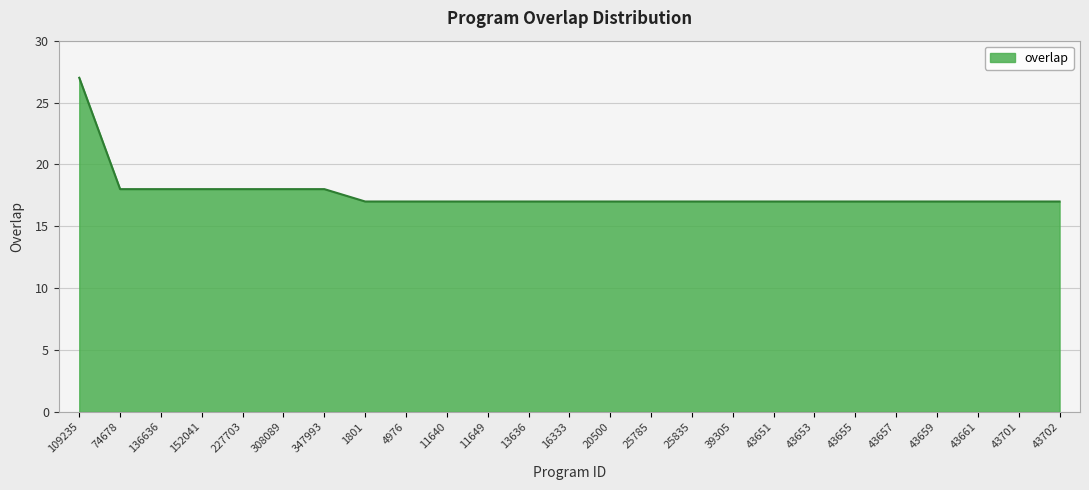

What is the difference between the second highest and second lowest values?

1